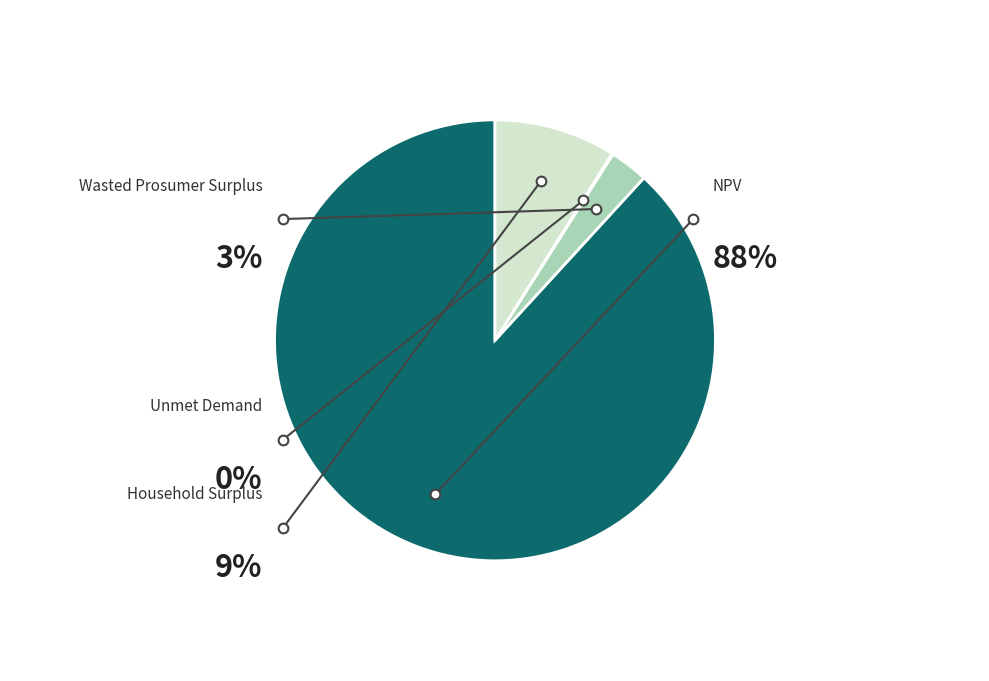

To the nearest percent, what percentage of the pie is Household Surplus?

9%